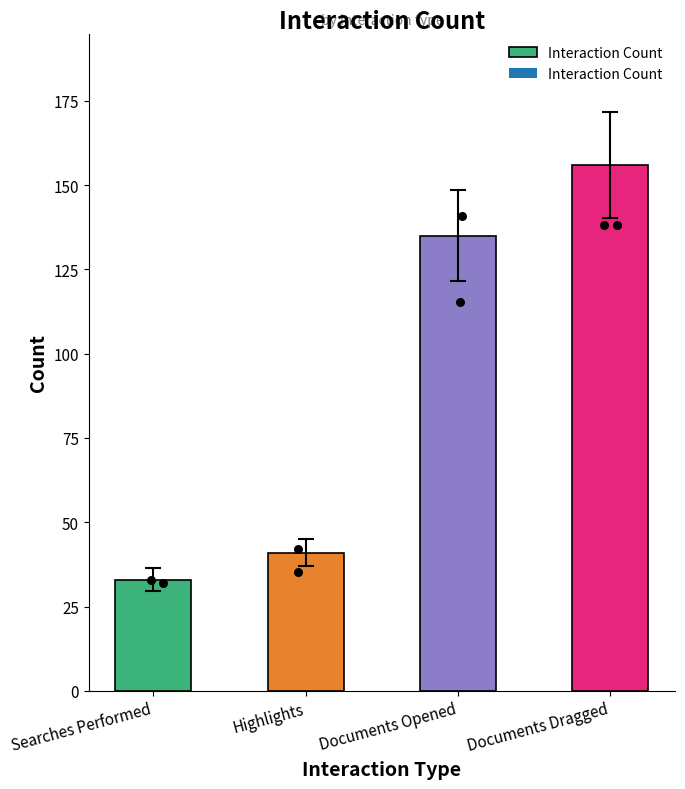

Which has a higher value, Documents Opened or Highlights?

Documents Opened